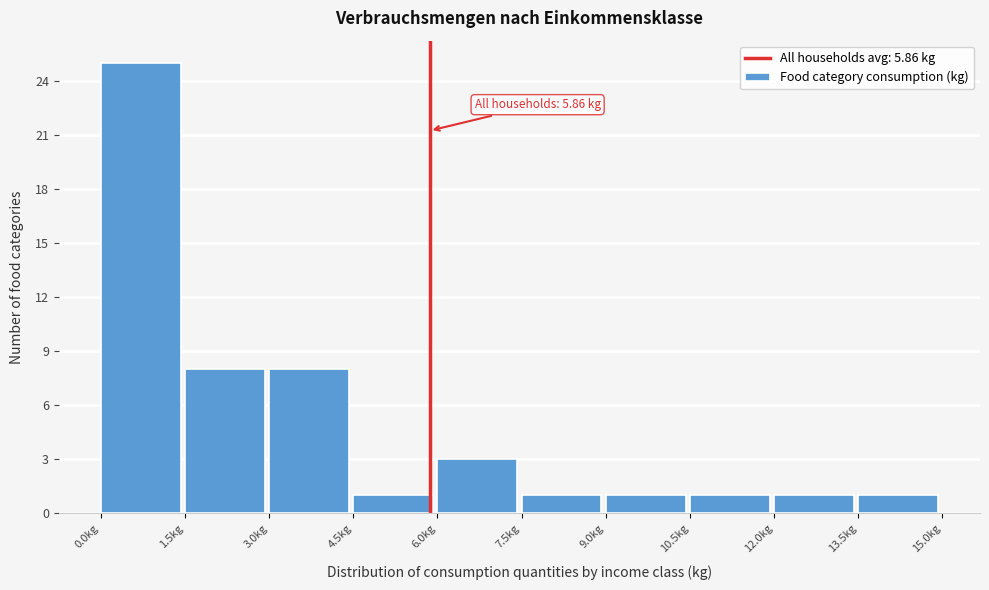

Over which range of the x-axis is the bar tallest?

0.0 to 1.5